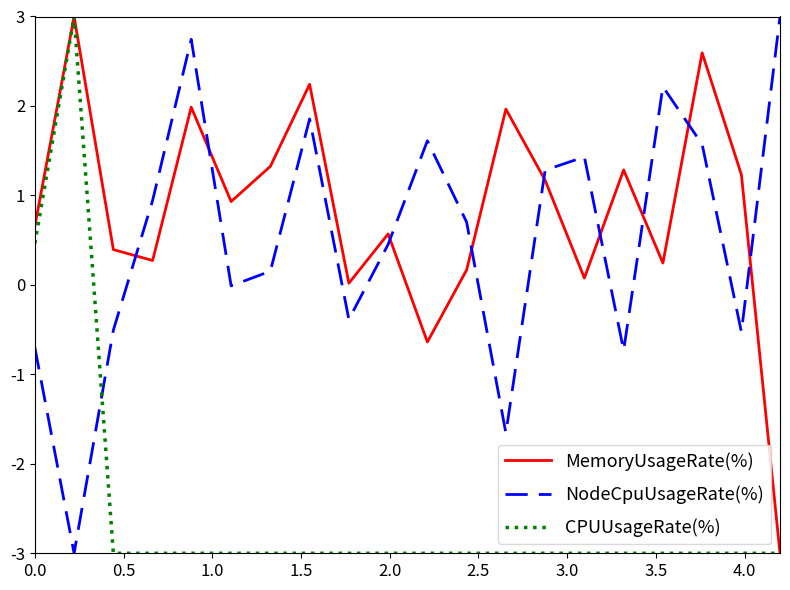

Count the number of data series in this chart.

3